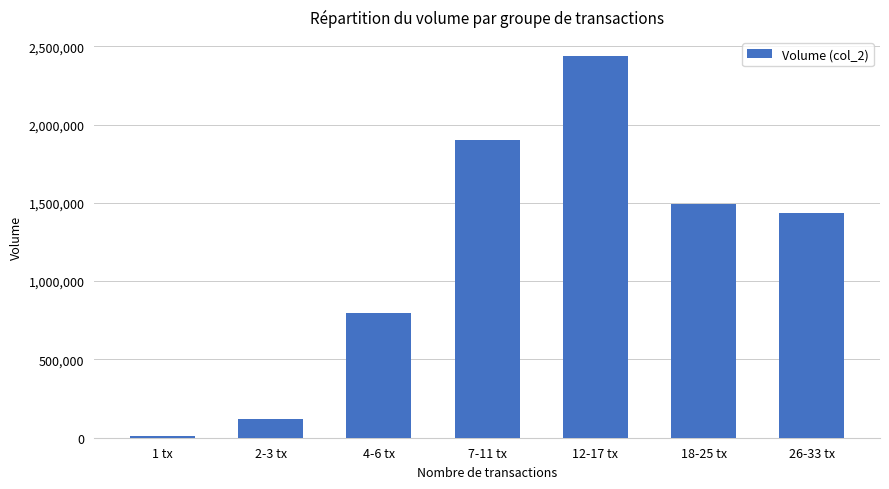

True or false: the data shows 2290559 at 18-25 tx.

False